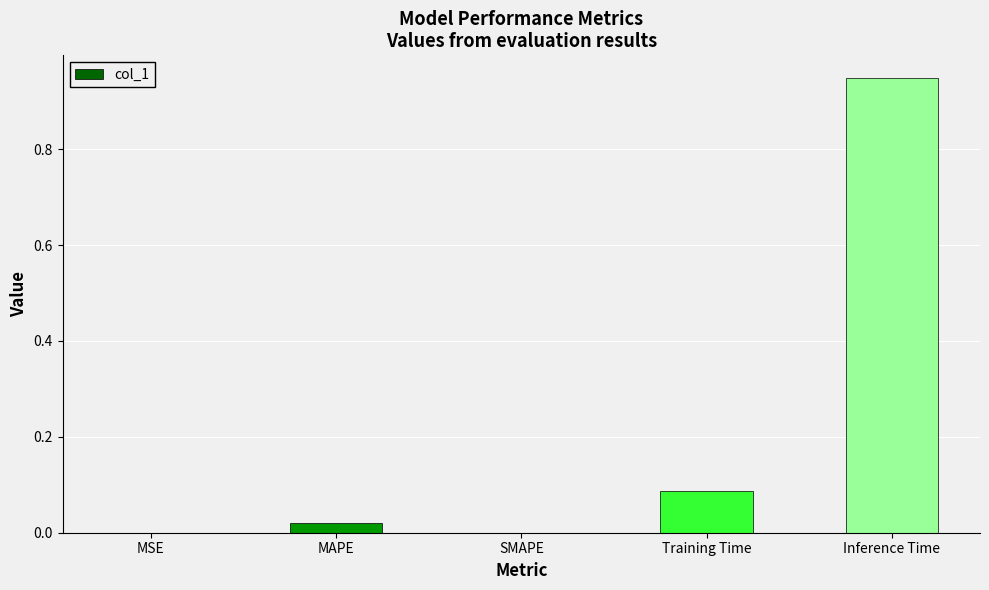

Count the number of data series in this chart.

1